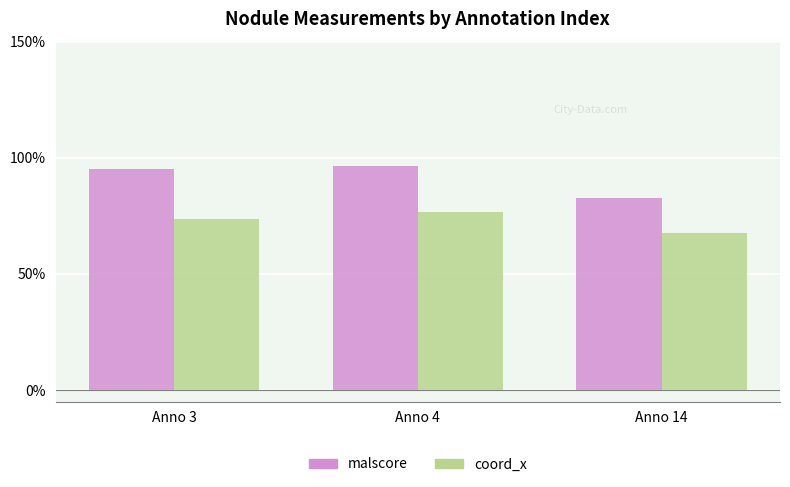

What is the value of the coord_x bar at the 1st from the left?

0.7